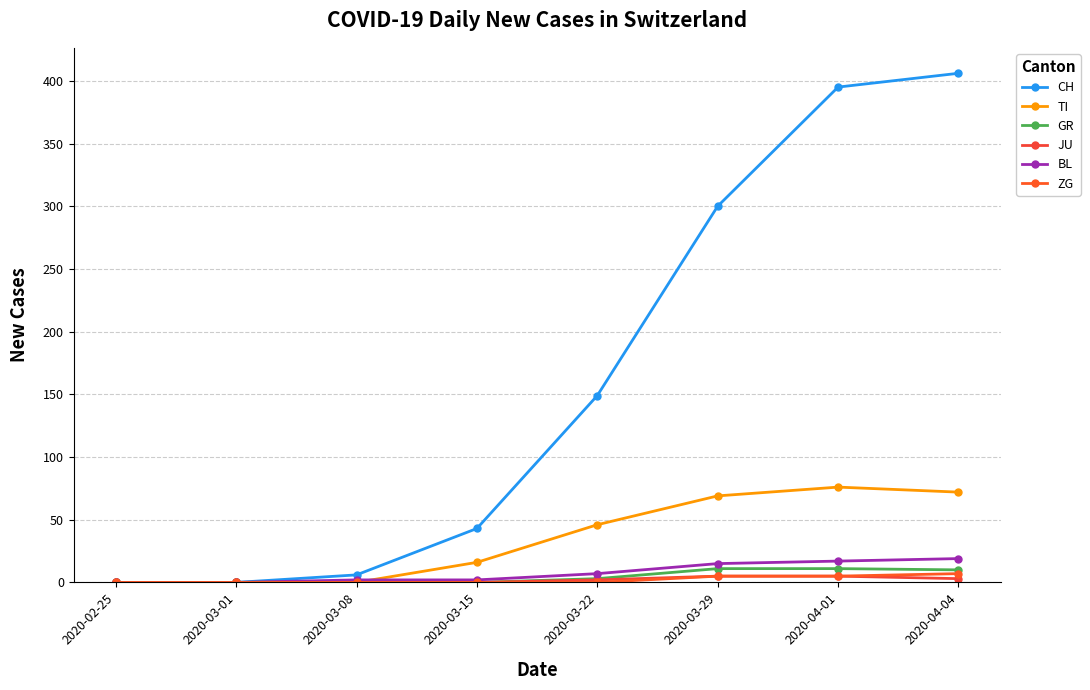

The value of ZG at 2020-04-01 is 8. True or false?

False